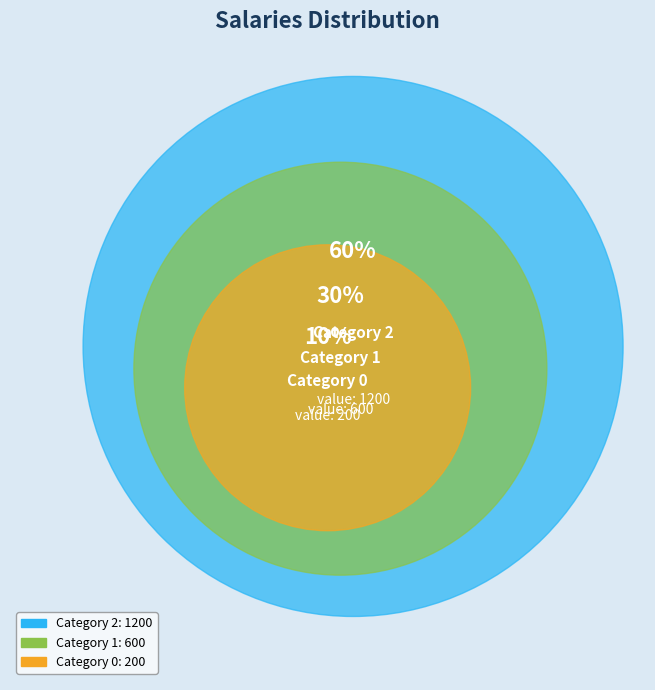

To the nearest percent, what portion does 2 represent?

60%